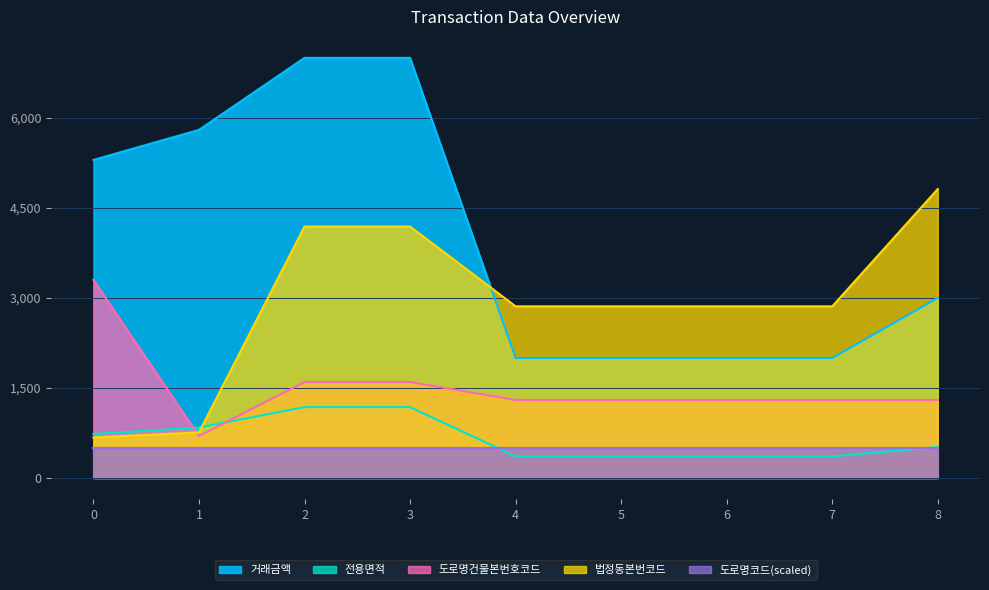

Between 3 and 5, which series saw the biggest shift?

거래금액